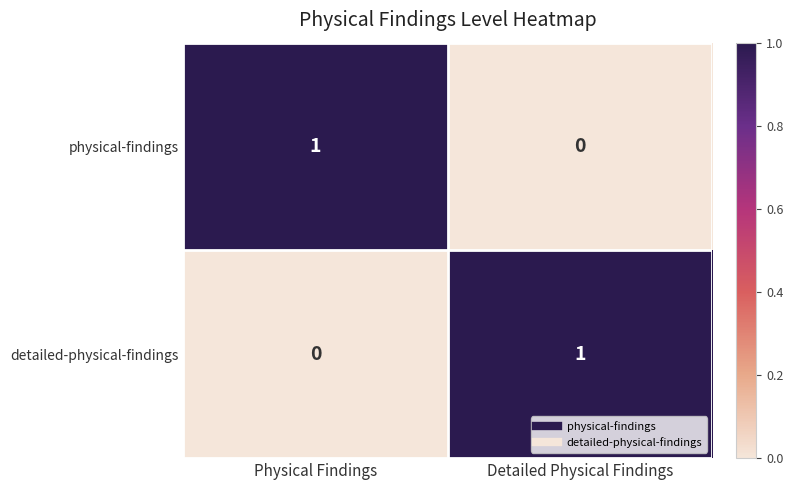

At Detailed Physical Findings, list the series in order from largest to smallest.

detailed-physical-findings, physical-findings